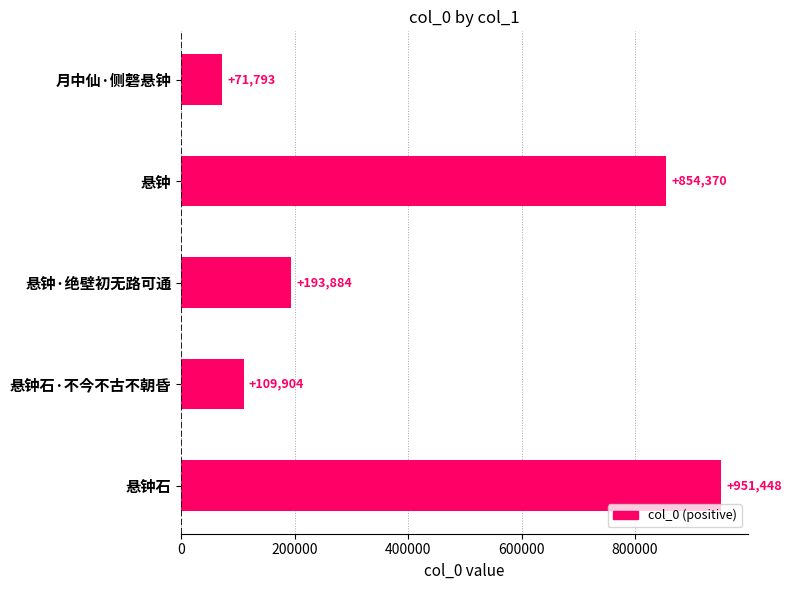

Reading top to bottom, extract all data points from this chart.

月中仙·侧磬悬钟=71793	悬钟=854370	悬钟·绝壁初无路可通=193884	悬钟石·不今不古不朝昏=109904	悬钟石=951448